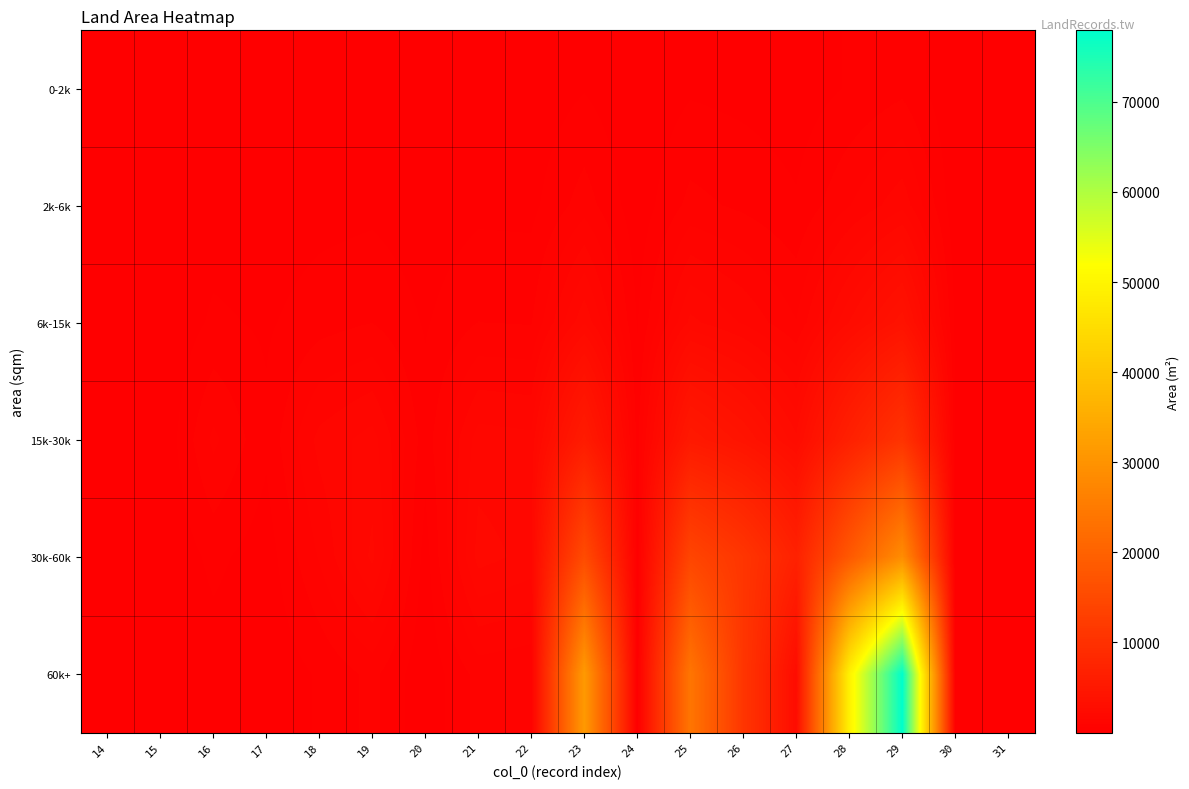

Reading right to left, transcribe all the data shown in this chart.

0-2k: 31=16.3	30=30.6	29=525.1	28=331.2	27=125.3	26=201.0	25=259.2	24=37.8	23=282.8	22=79.7	21=82.9	20=36.9	19=82.2	18=65.5	17=34.9	16=49.1	15=1.9	14=13.5
2k-6k: 31=44.2	30=83.2	29=1427.4	28=900.4	27=340.6	26=546.3	25=704.5	24=102.9	23=768.7	22=216.6	21=225.5	20=100.4	19=223.5	18=178.0	17=95.0	16=133.4	15=0.8	14=36.7
6k-15k: 31=97.0	30=226.3	29=3880.1	28=2447.5	27=925.9	26=1485.0	25=1915.0	24=279.6	23=2089.5	22=588.8	21=612.9	20=272.9	19=607.5	18=483.9	17=258.2	16=362.7	15=0.3	14=54.9
15k-30k: 31=35.7	30=247.3	29=10547.2	28=6653.0	27=2516.8	26=4036.5	25=5205.5	24=473.7	23=5679.9	22=1600.6	21=1665.9	20=439.5	19=1651.3	18=1315.4	17=370.6	16=986.0	15=0.1	14=20.2
30k-60k: 31=13.1	30=91.0	29=28670.2	28=18084.8	27=6841.5	26=10972.5	25=14150.0	24=174.3	23=15439.6	22=1725.5	21=1951.8	20=161.7	19=1899.5	18=942.8	17=136.4	16=388.2	15=0.0	14=7.4
60k+: 31=4.8	30=33.5	29=77933.7	28=49159.5	27=2560.1	26=10976.7	25=24036.3	24=64.1	23=31448.6	22=634.8	21=718.0	20=59.5	19=698.8	18=346.8	17=50.2	16=142.8	15=0.0	14=2.7